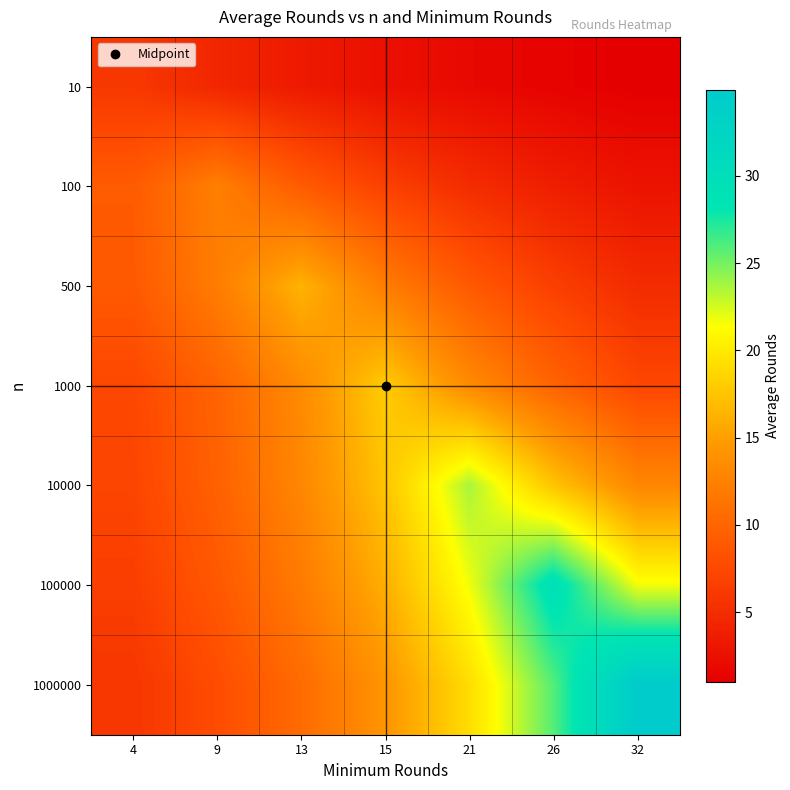

List the series in order of their peak value, lowest first.

10, 100, 500, 1000, 10000, 100000, 1000000